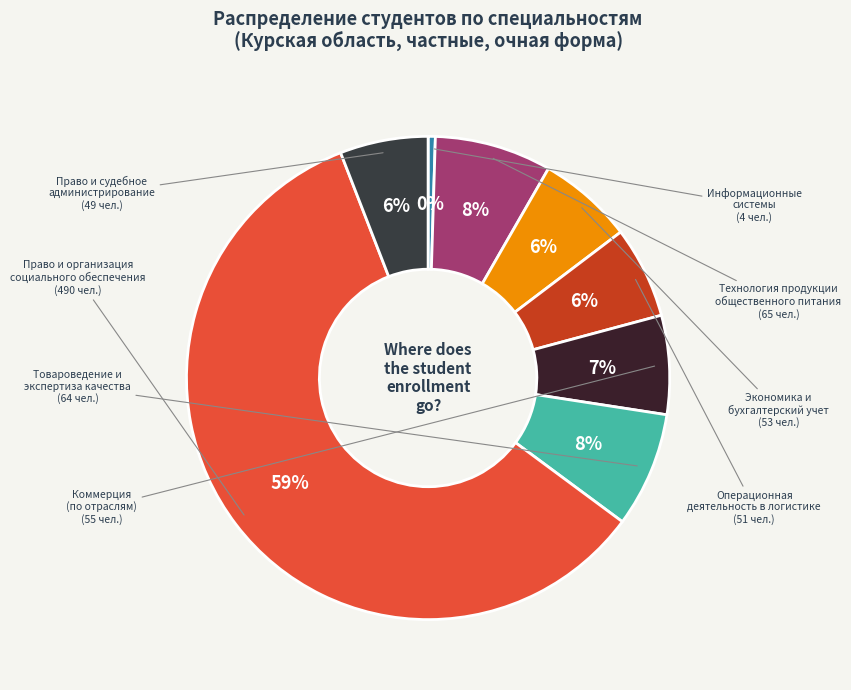

Which category has the smallest portion of the pie?

Информационные системы